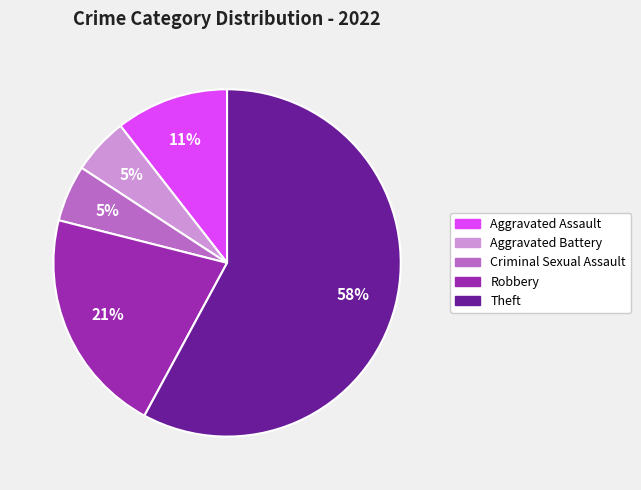

To the nearest percent, what is the difference between the largest and smallest slice percentages?

53%